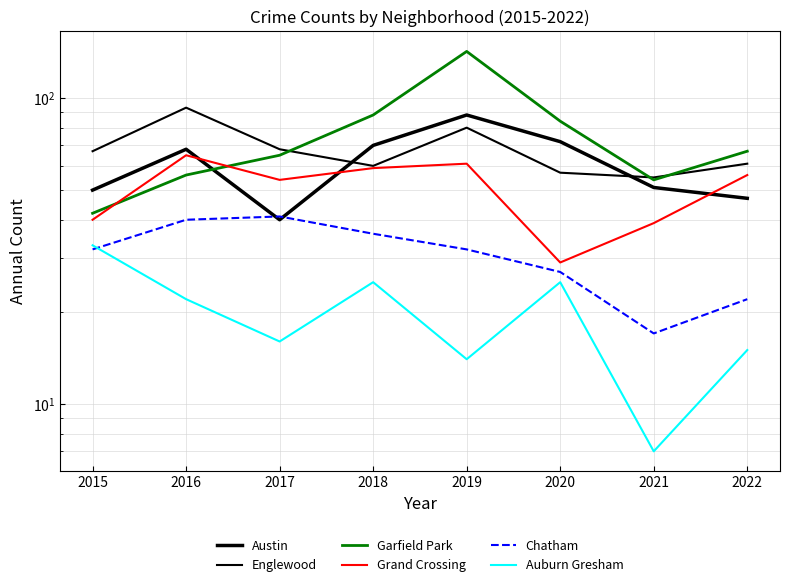

What is the difference between the maximum and minimum values in the Austin series?

48